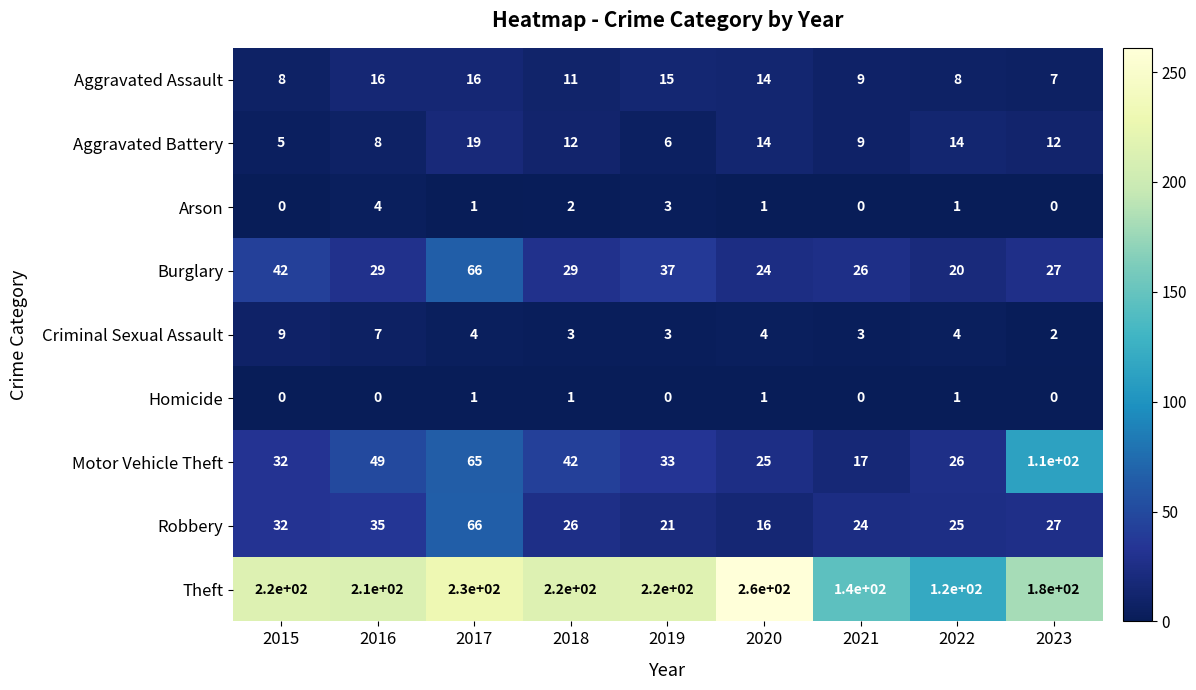

What is the difference between the Motor Vehicle Theft values at 2016 and 2018?

7